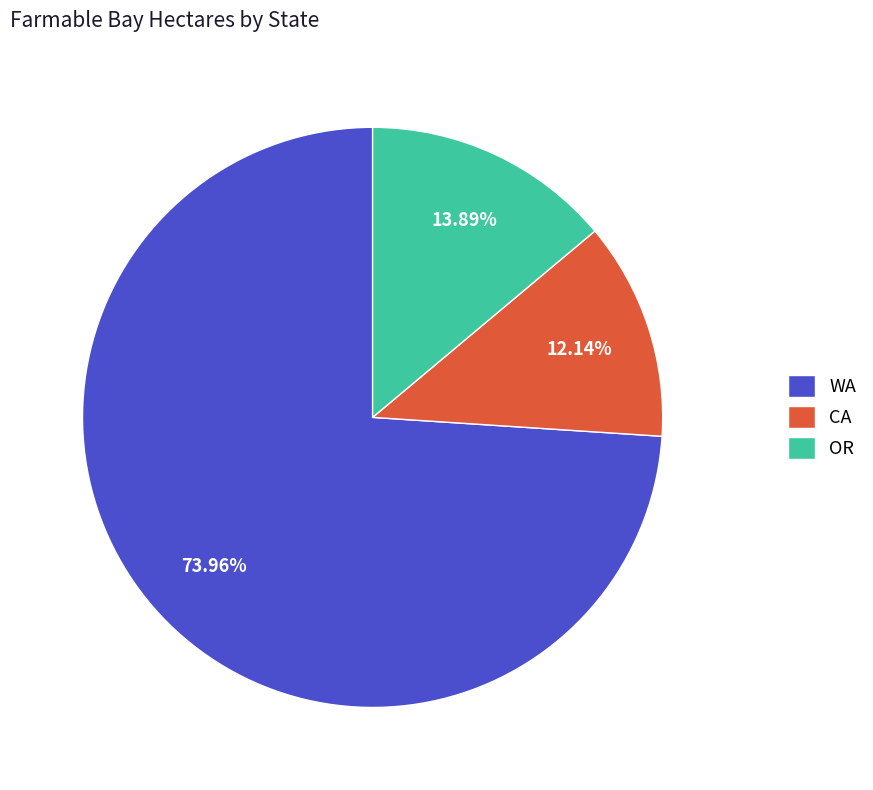

To the nearest percent, what is the difference between the WA and CA slice percentages?

62%